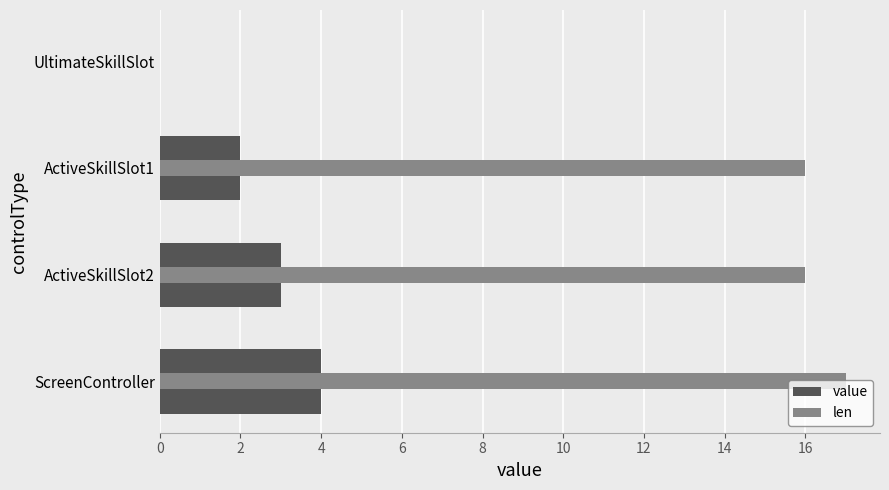

How many value values are between 2 and 4?

3